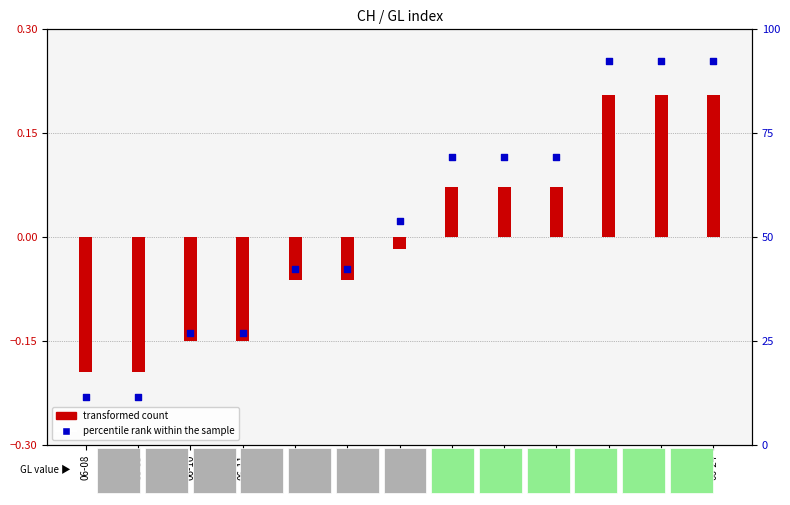

At how many categories does at least one series exceed 0?

13